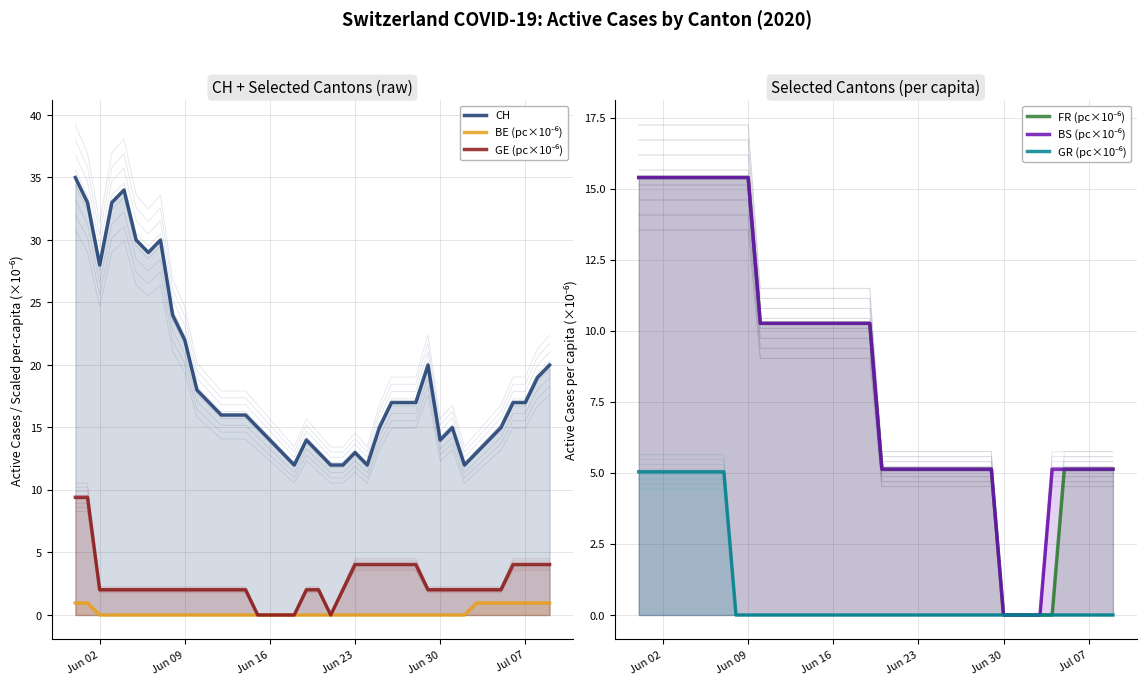

What is the total value across all series at 20?

25.3